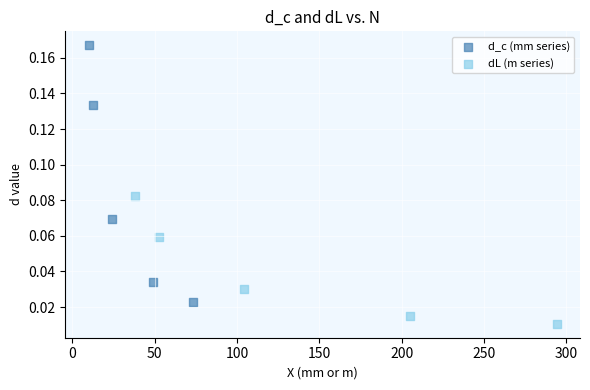

Which series reaches the minimum Y coordinate?

dL (m series)